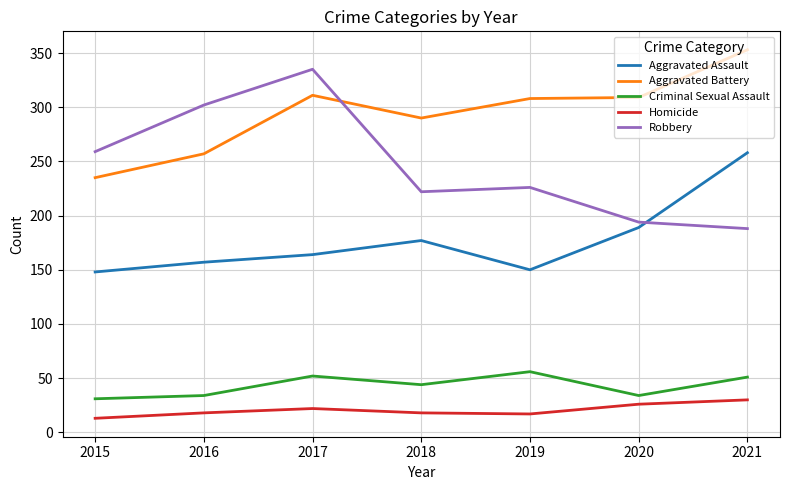

What is the maximum value shown in the chart?

353